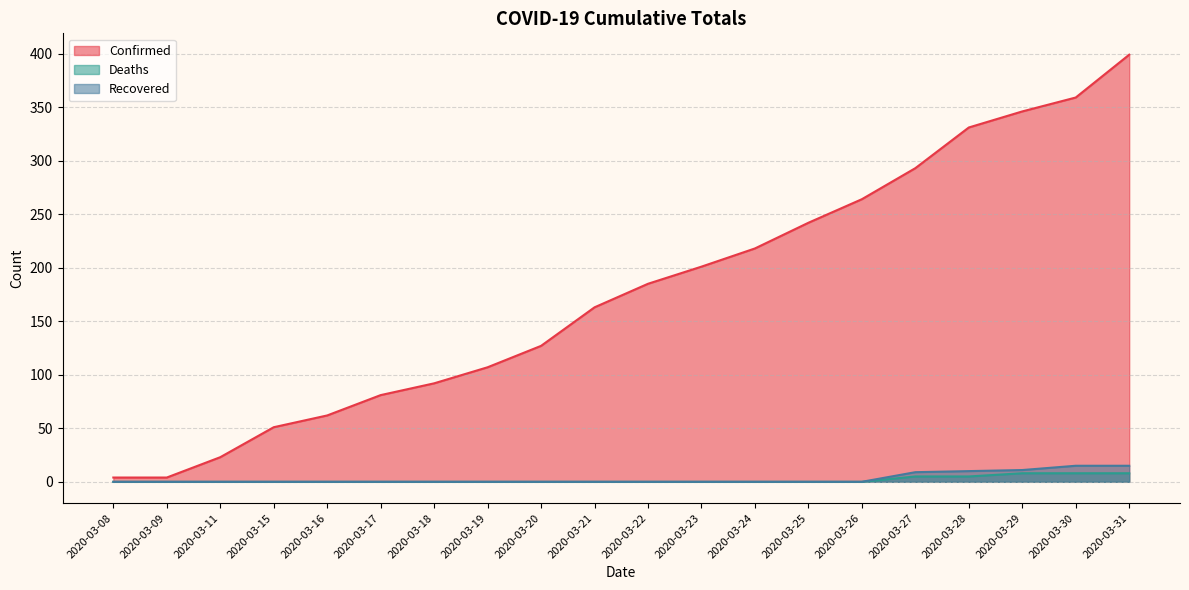

Is the value of Recovered at 2020-03-22 greater than the value of Confirmed at 2020-03-17?

No